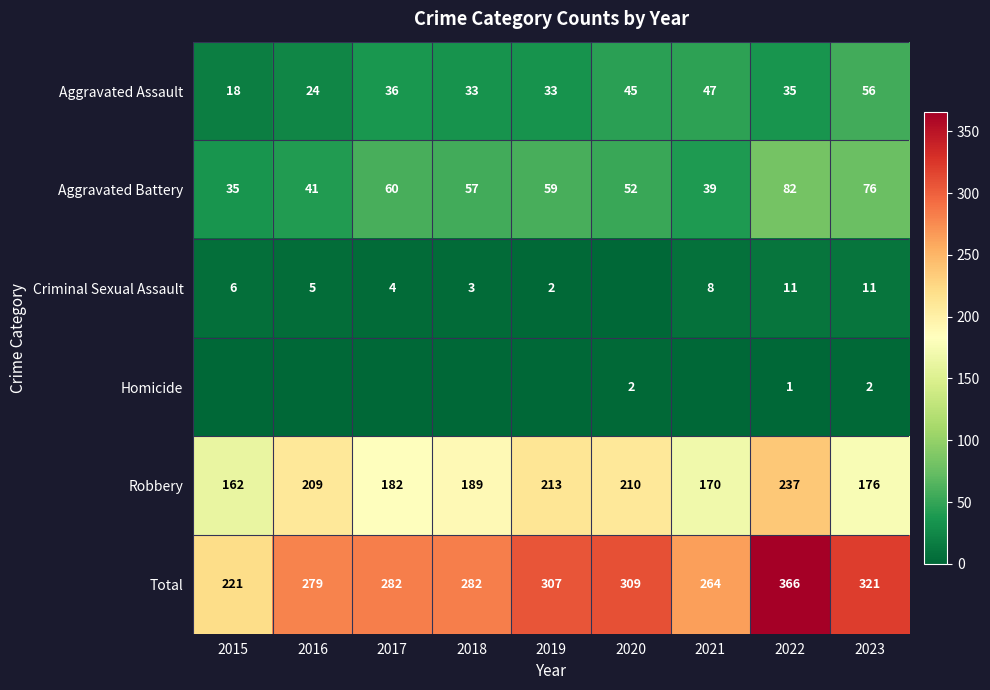

What is the spread (max minus min) of values at 2015?

221